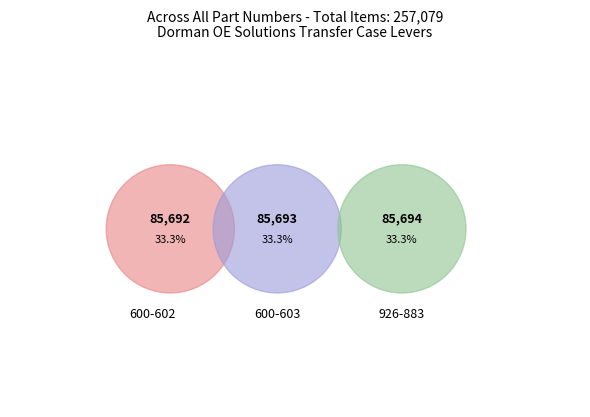

What is the largest slice in the pie chart?

926-883